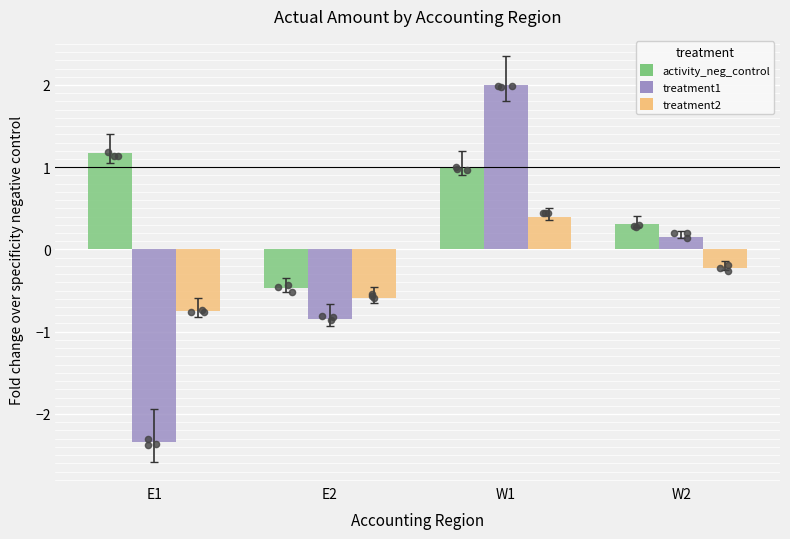

Which series reaches the minimum Y coordinate?

treatment1